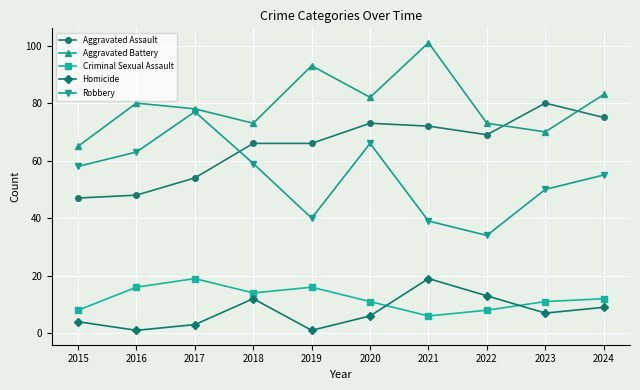

Which series ends up on top after the final intersection of Aggravated Battery and Aggravated Assault?

Aggravated Battery